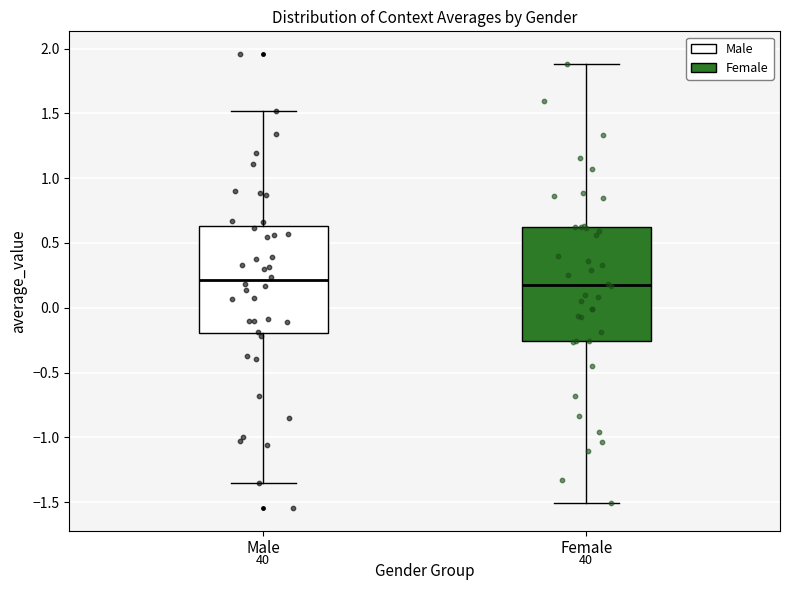

Reading left to right, transcribe this box plot: for each box, give where its median line is, the range the box spans, and where its two whiskers end, as read against the y-axis. The values are not printed on the chart, so give them approximately, as read against the axis.

Male: median 0.20, box -0.20 to 0.65, whiskers -1.35 to 1.50
Female: median 0.15, box -0.25 to 0.60, whiskers -1.50 to 1.90